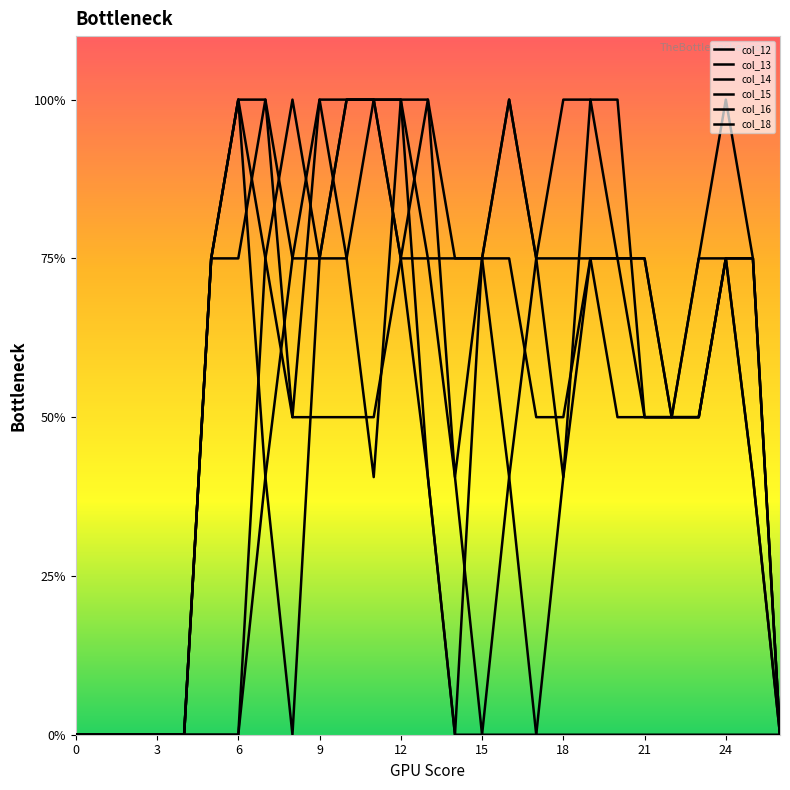

Does the chart display data point markers on the line(s)?

No